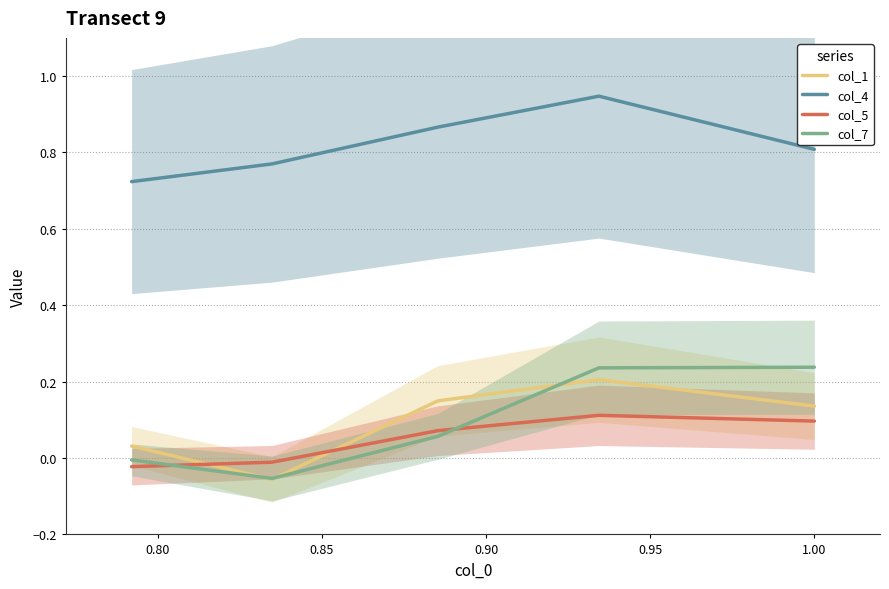

True or false: col_5 has a value of -0.0 at 0.90.

False